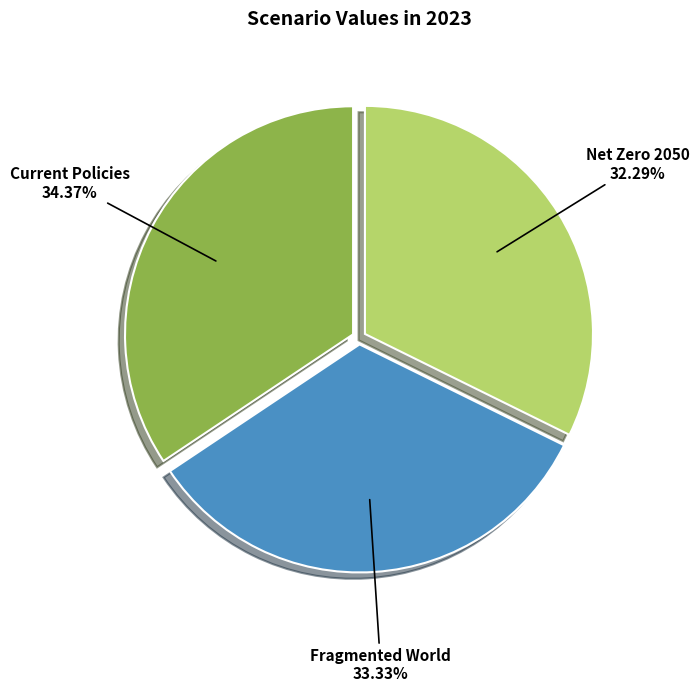

Count the number of slices in the pie.

3